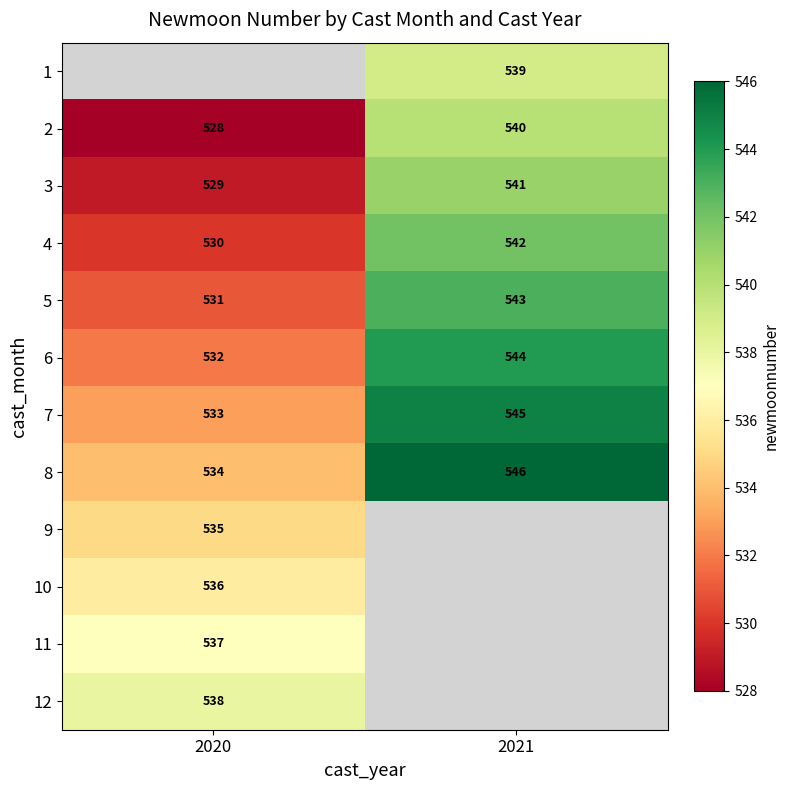

What is the average value of the 6 series?

538